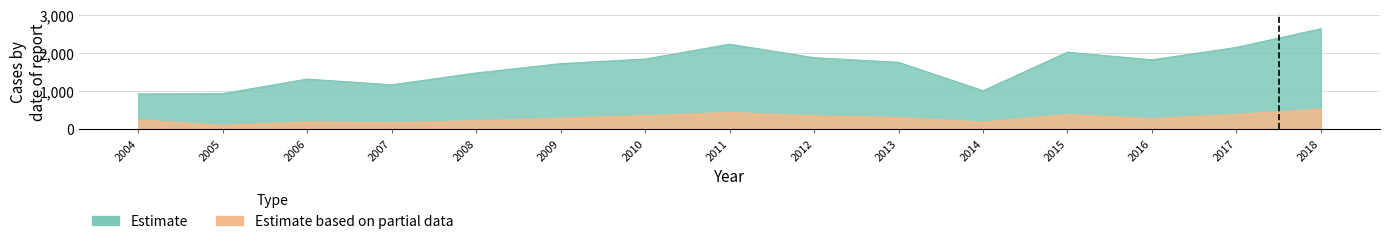

Which series has the largest total across all categories?

op_hcpcs_total